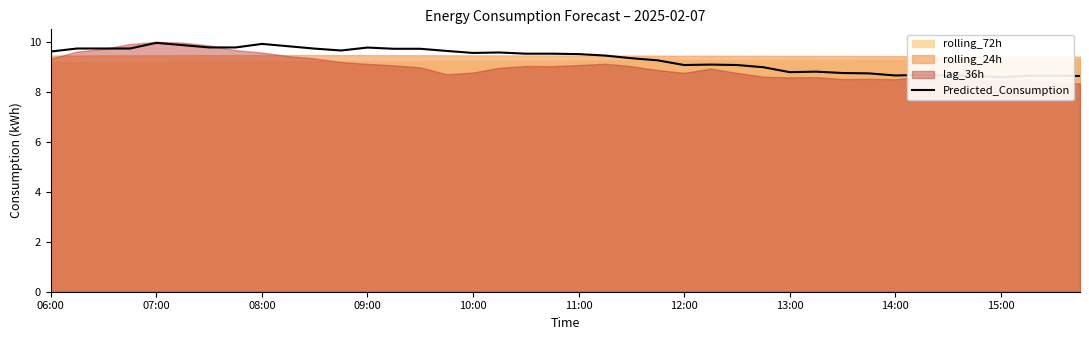

At which label does the data first exceed 9?

06:00